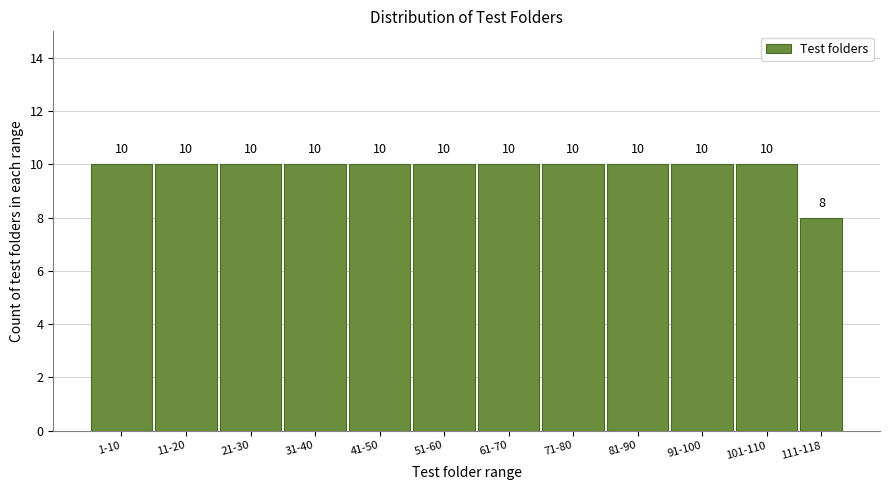

Reading left to right, list all the values displayed in this chart.

10	10	10	10	10	10	10	10	10	10	10	8